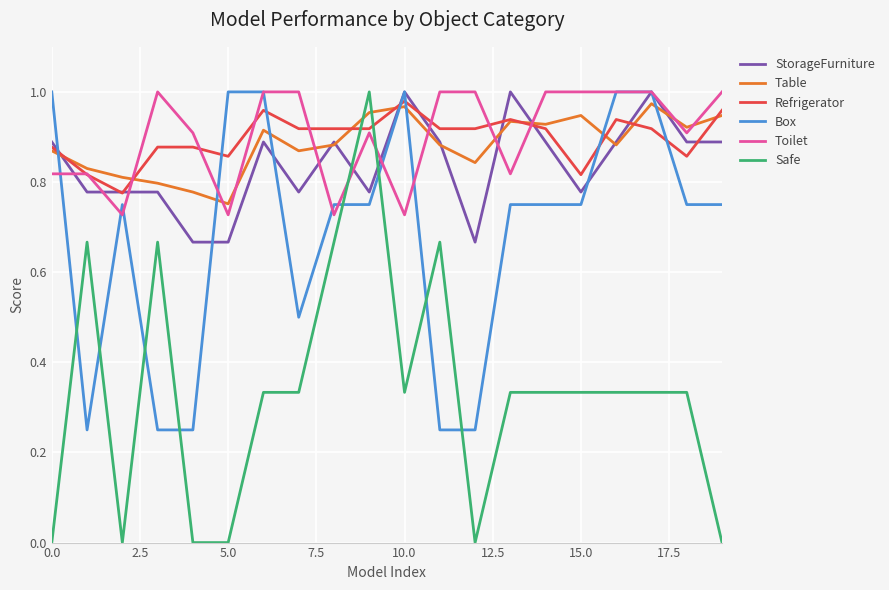

After their last crossing, which series has the higher values: Toilet or Safe?

Toilet